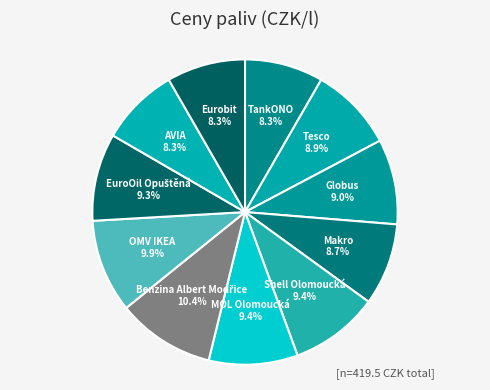

How many slices are in this pie chart?

11